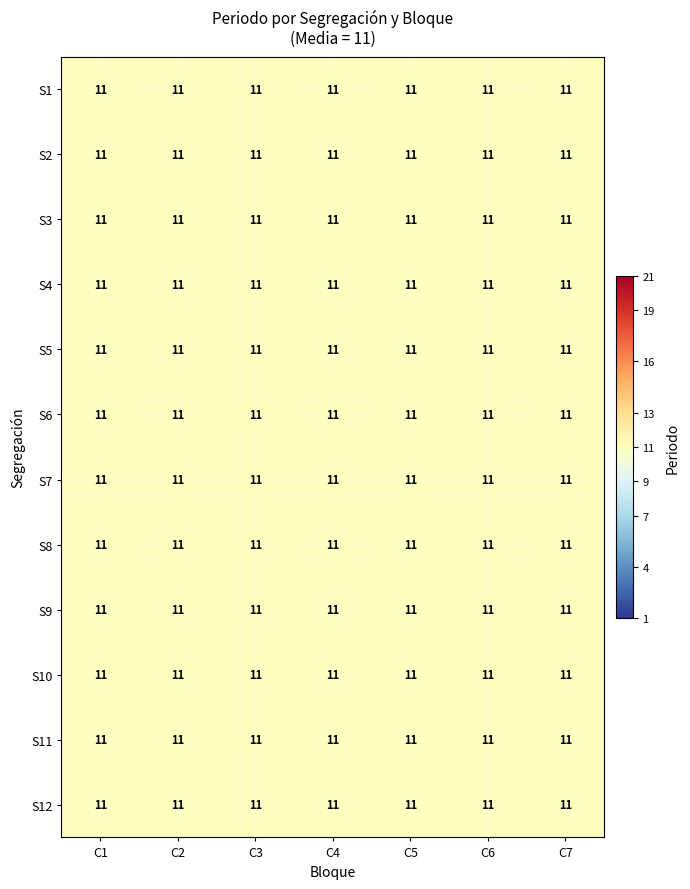

What is the average value of the C4 series?

11